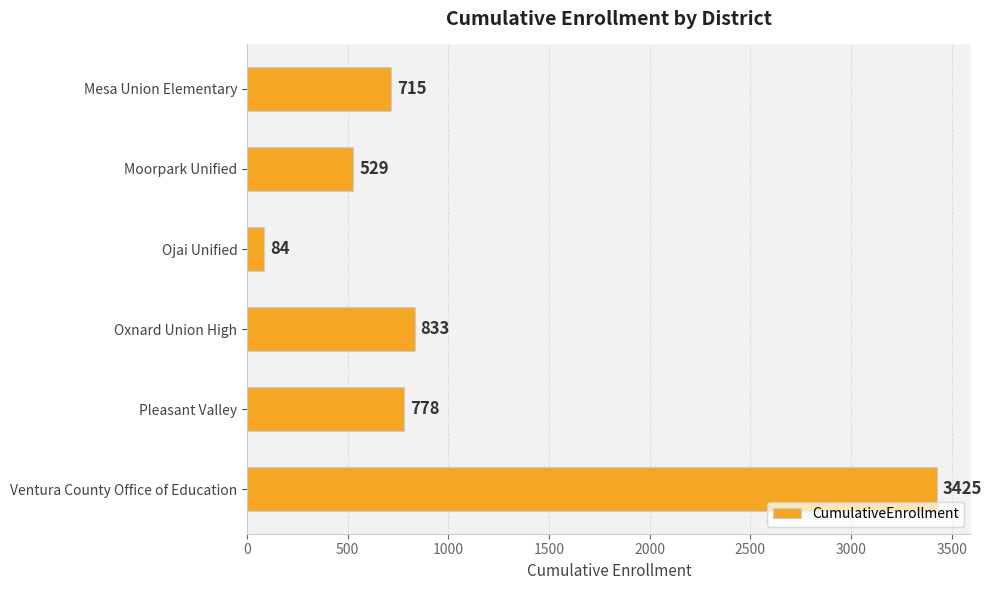

What is the label of the 5th bar from the top?

Pleasant Valley